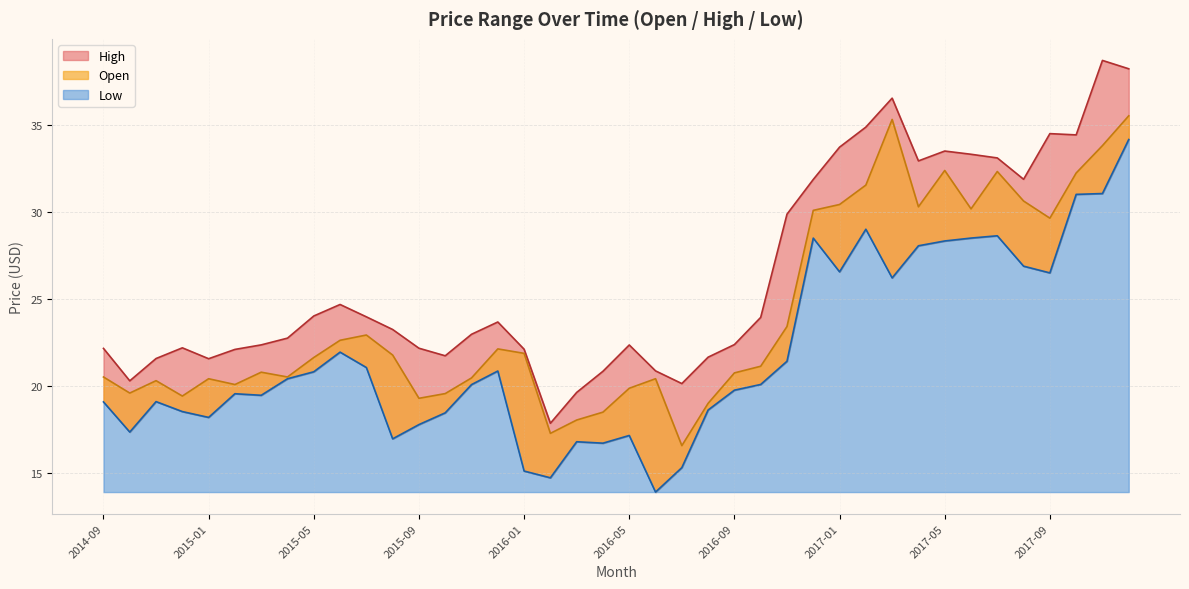

What is the greatest value displayed?

38.7